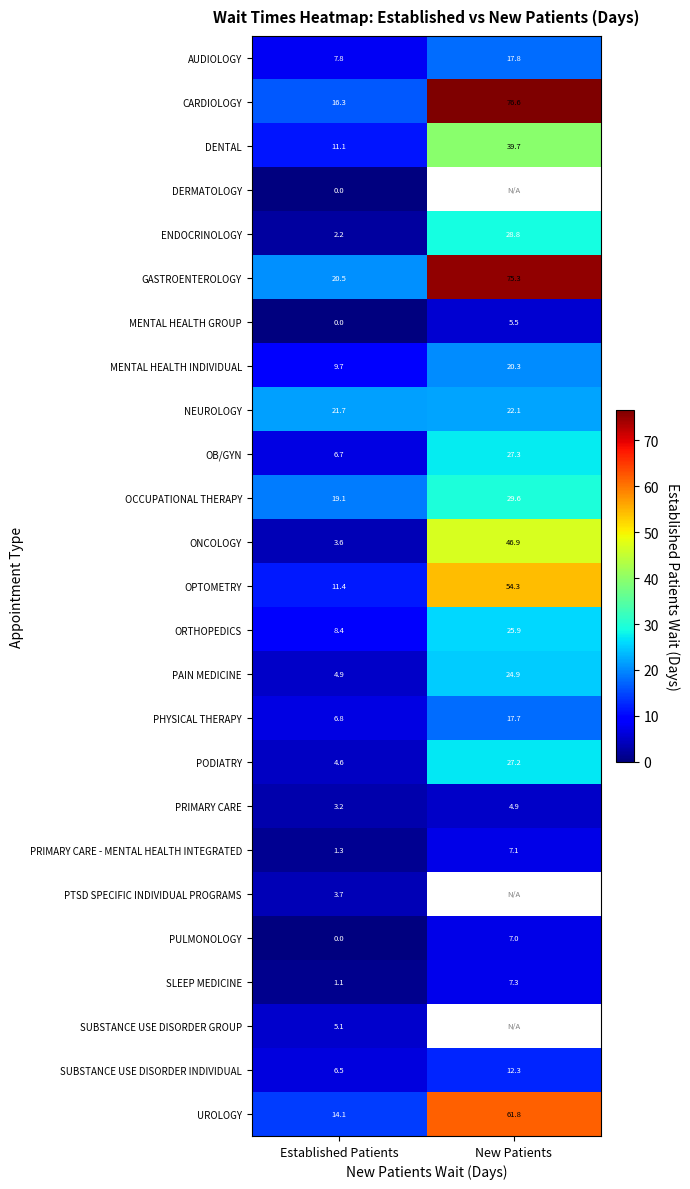

At how many categories does at least one series exceed 63?

1